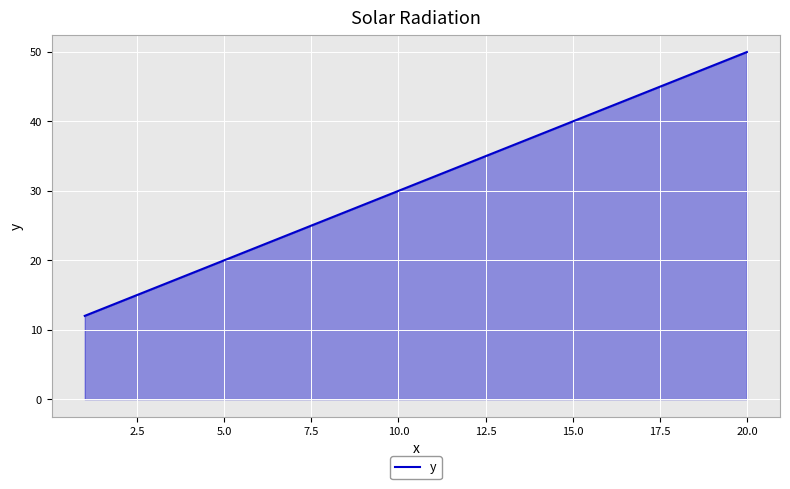

What is the maximum value shown in the chart?

50